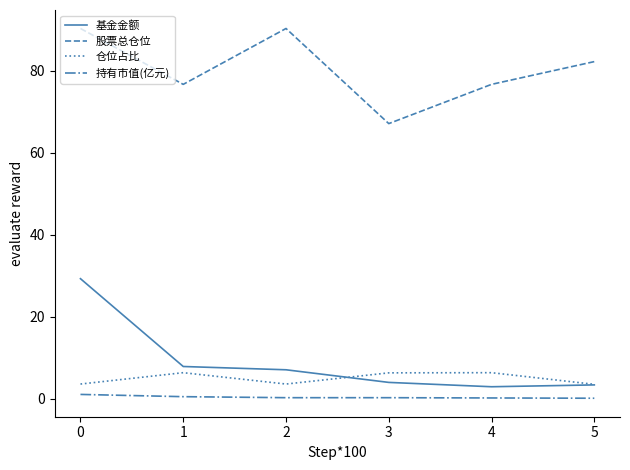

What is the maximum value shown in the chart?

90.3